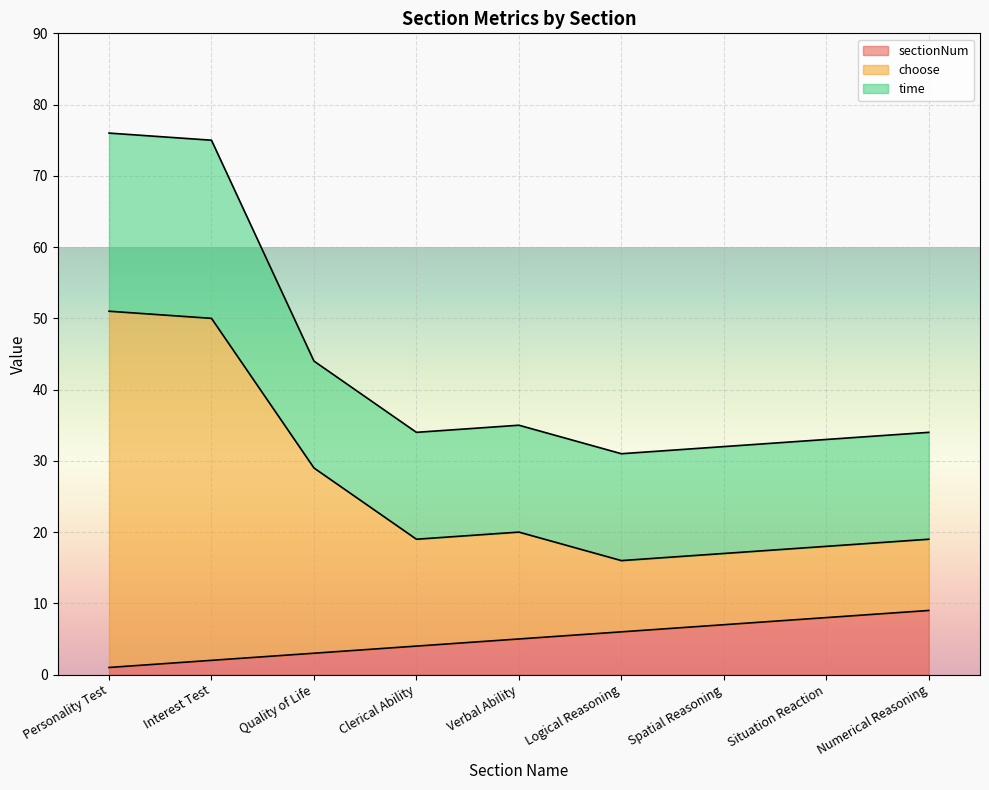

Between Clerical Ability and Numerical Reasoning, which series saw the biggest shift?

sectionNum